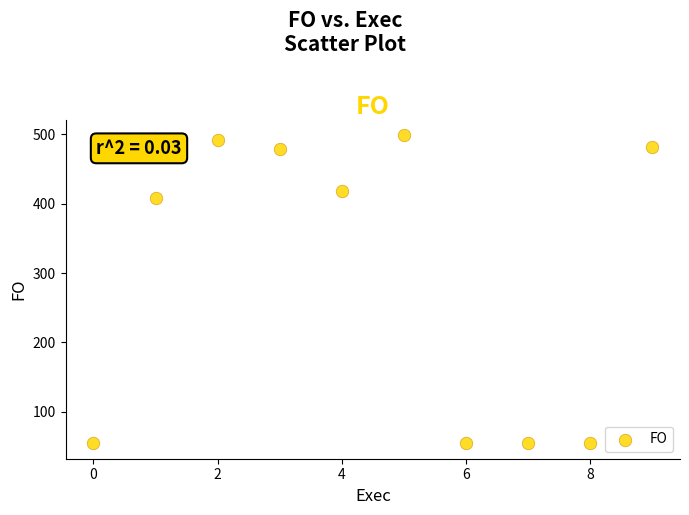

What is the range of Y values (max minus min)?

444.0